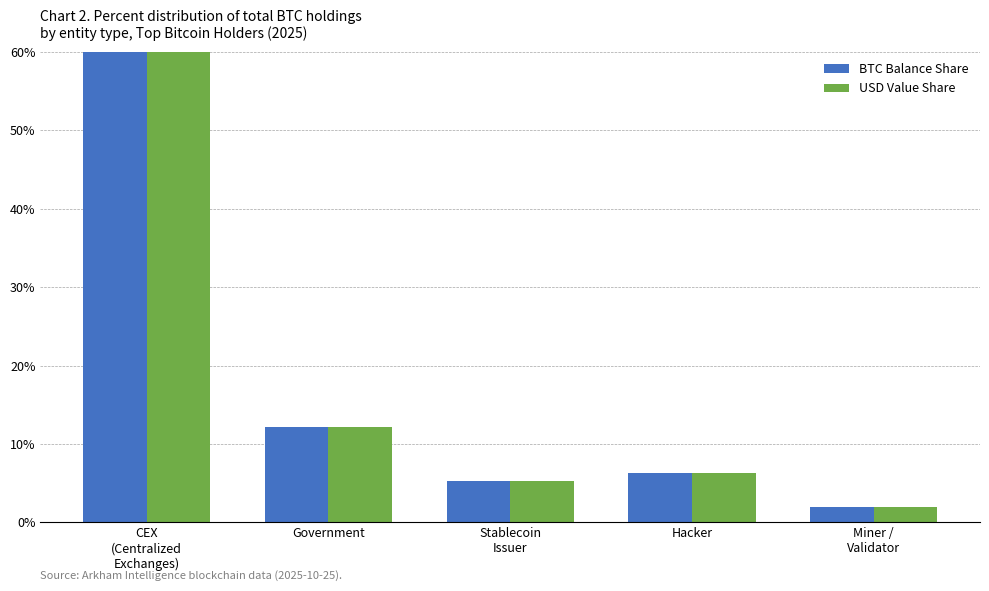

Is it true that USD Value Share equals 10.3 at Hacker?

False